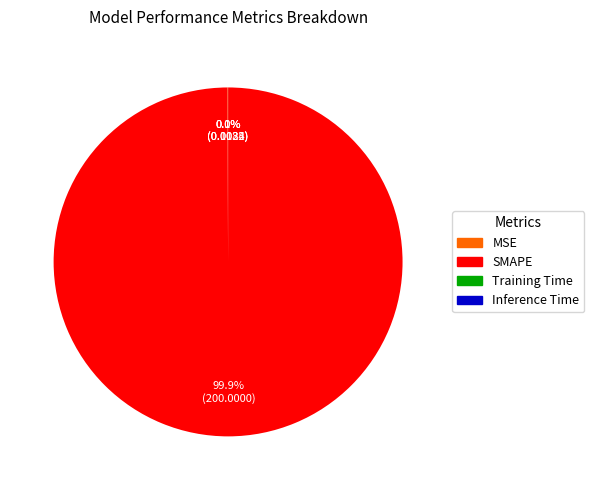

Does SMAPE account for over 50% of the chart?

Yes